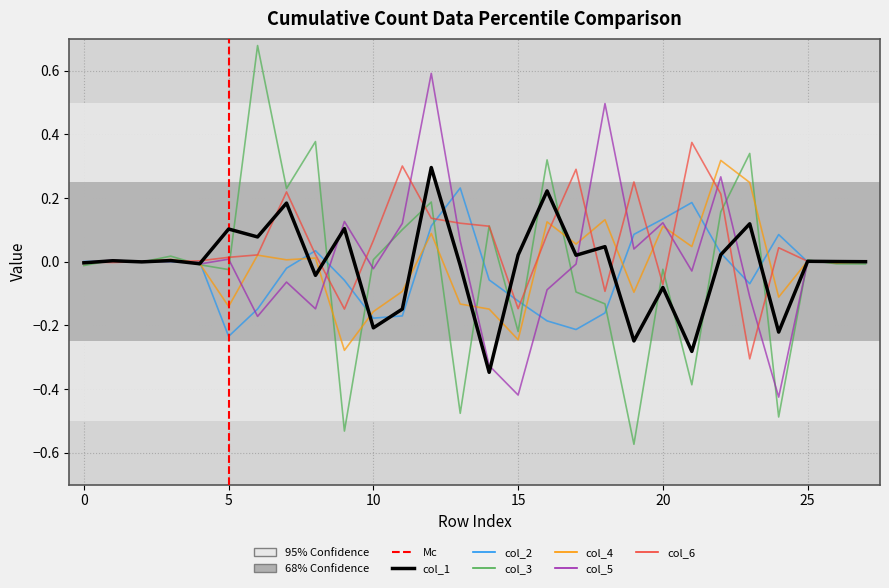

Which series has the largest range (max minus min)?

col_3